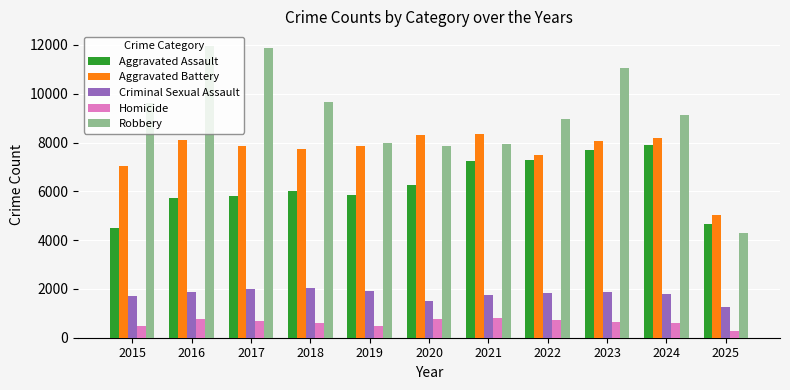

The Homicide series shows 730 at 2022. True or false?

True